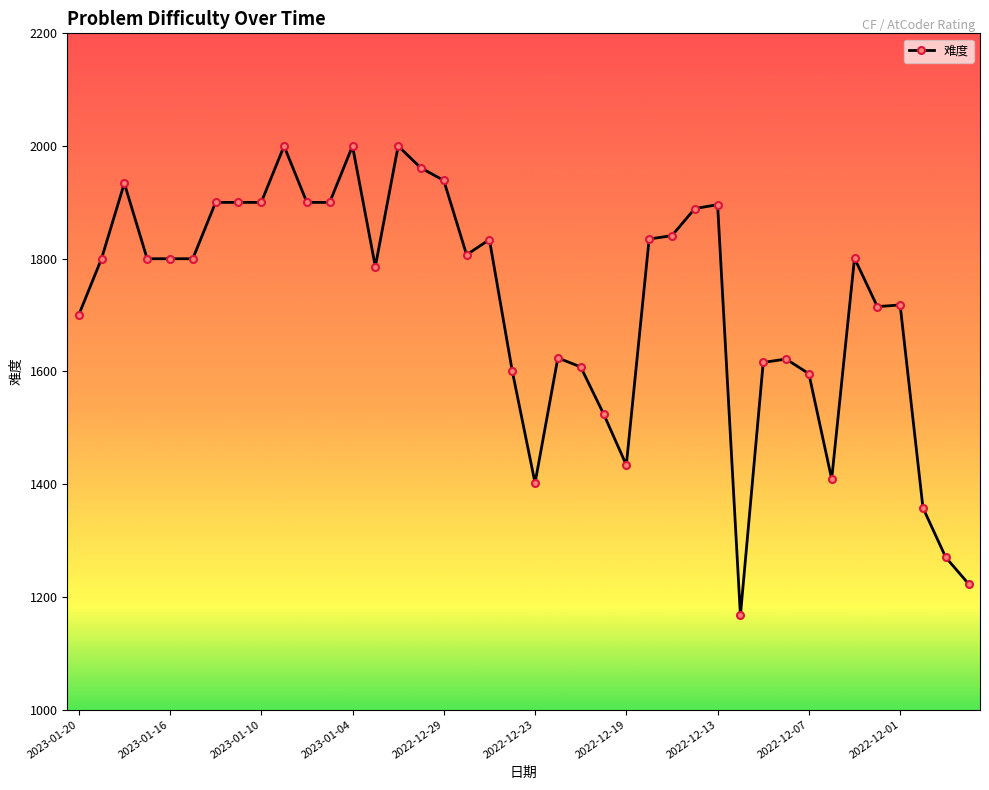

How many categories are shown in the chart?

40